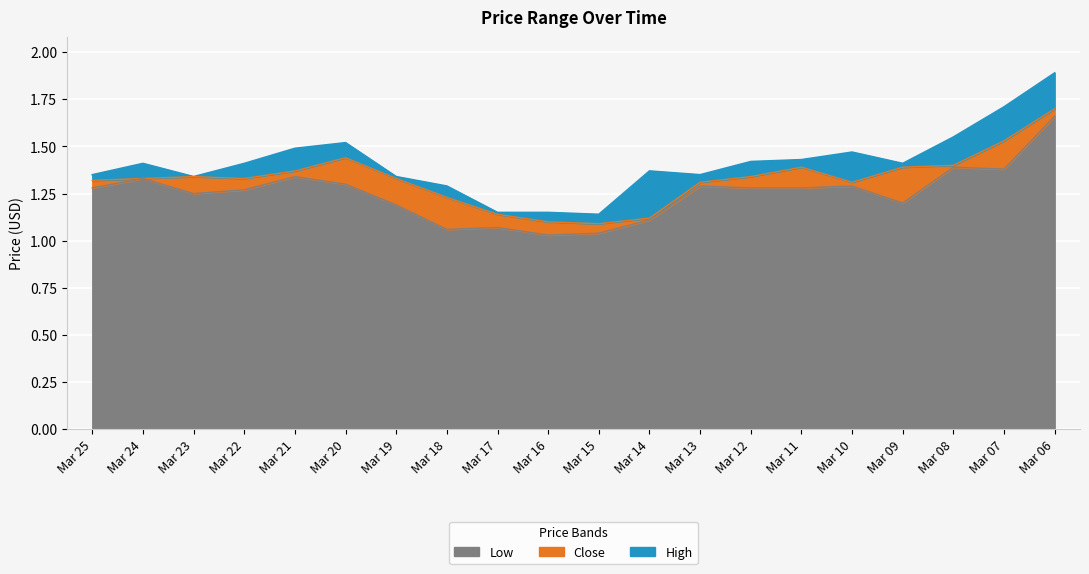

What is the sum of the Close values at Mar 15 and Mar 22?

2.4